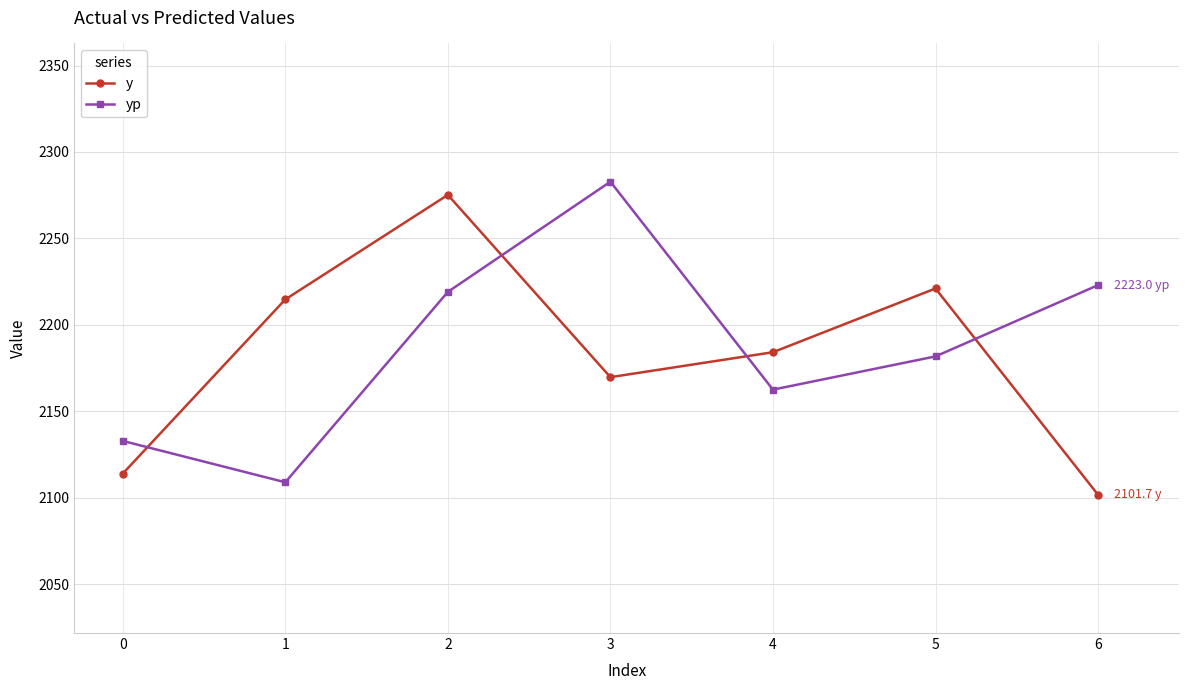

Rank the series at 5 from lowest to highest value.

yp, y